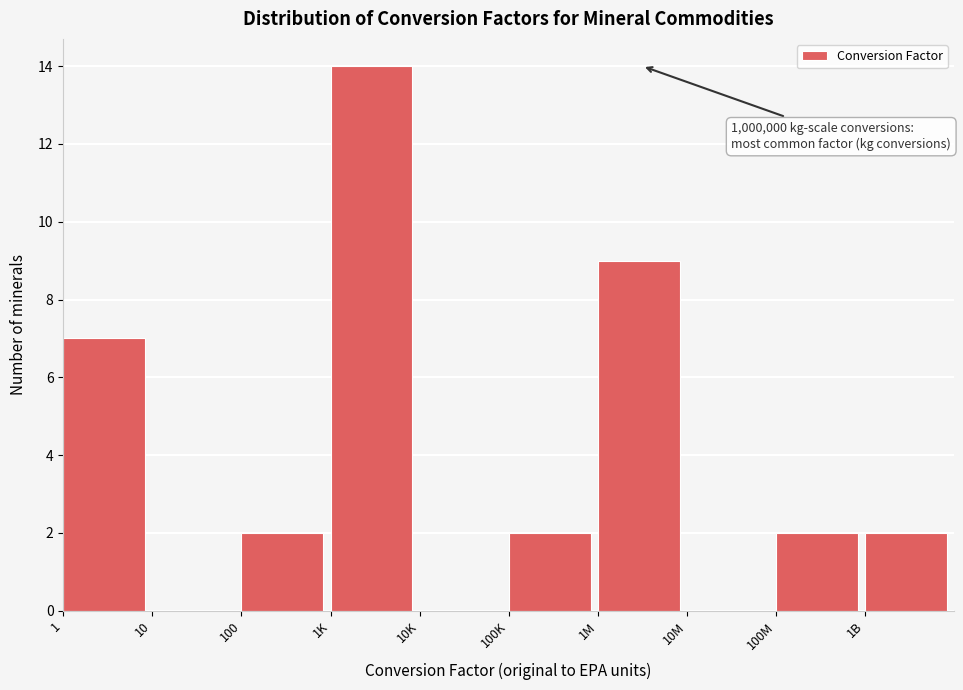

Reading left to right, extract all data points from this chart.

1=7	10=0	100=2	1K=14	10K=0	100K=2	1M=9	10M=0	100M=2	1B=2